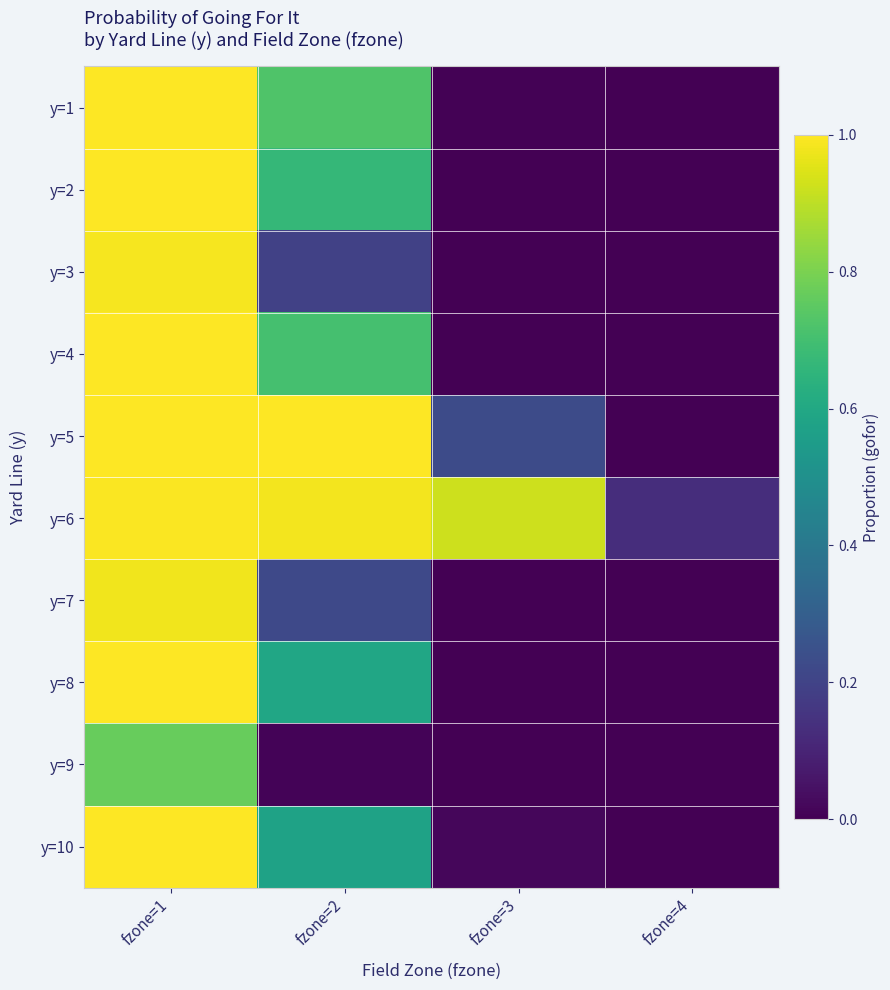

Count the number of data series in this chart.

10